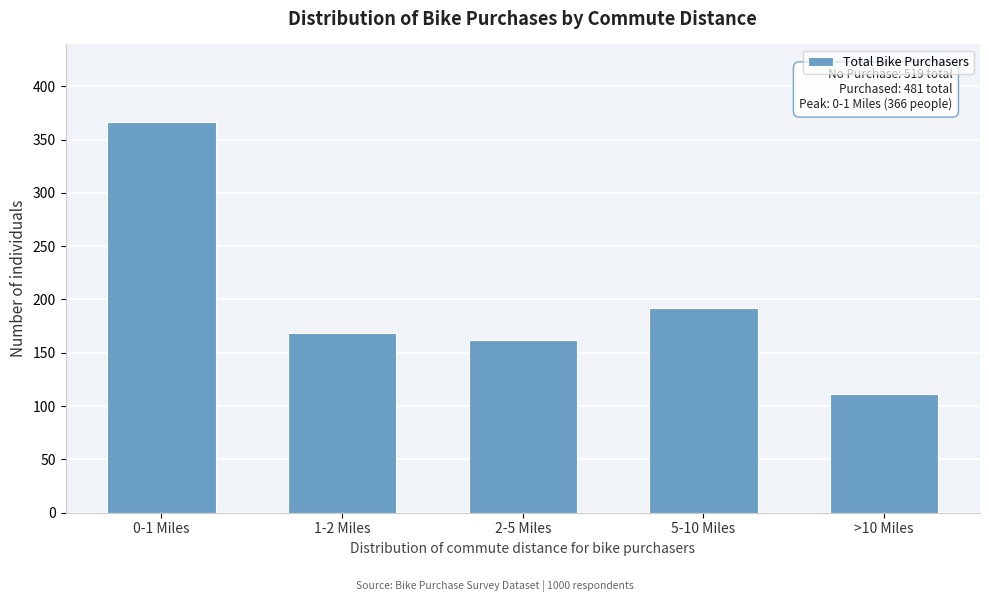

Reading left to right, transcribe all the data shown in this chart.

0-1 Miles=366	1-2 Miles=169	2-5 Miles=162	5-10 Miles=192	>10 Miles=111